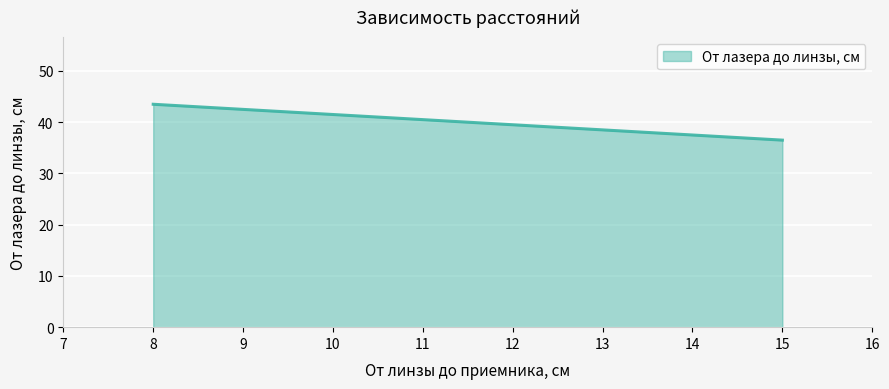

Which label corresponds to the smallest value in the chart?

15